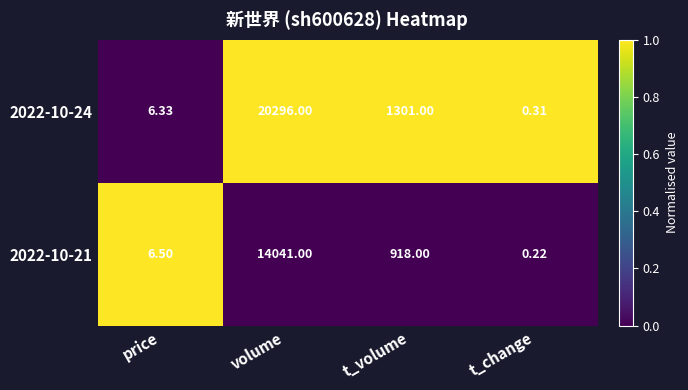

At which label does 2022-10-24 reach its peak?

volume